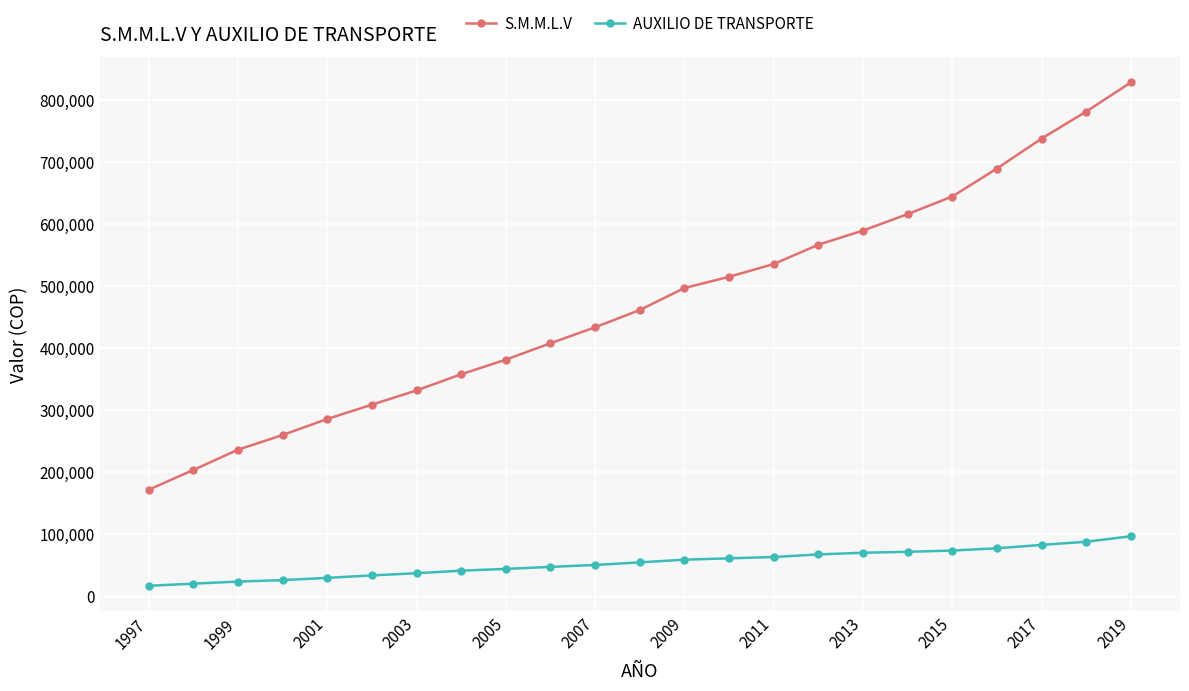

Which series has the largest range (max minus min)?

S.M.M.L.V